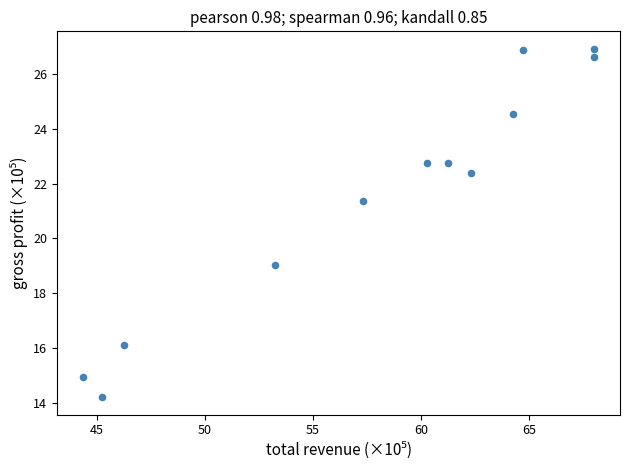

What is the average X value?

57.9